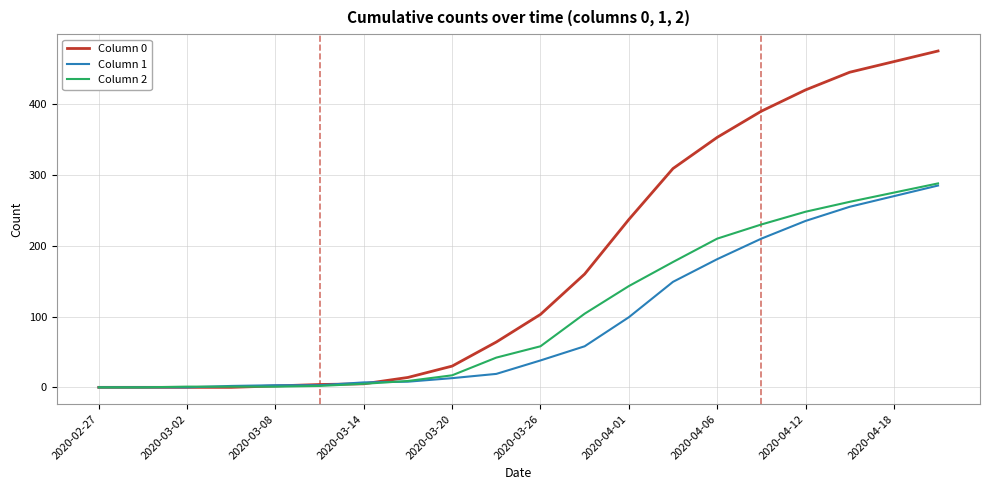

Which series has the largest total across all categories?

Column 0